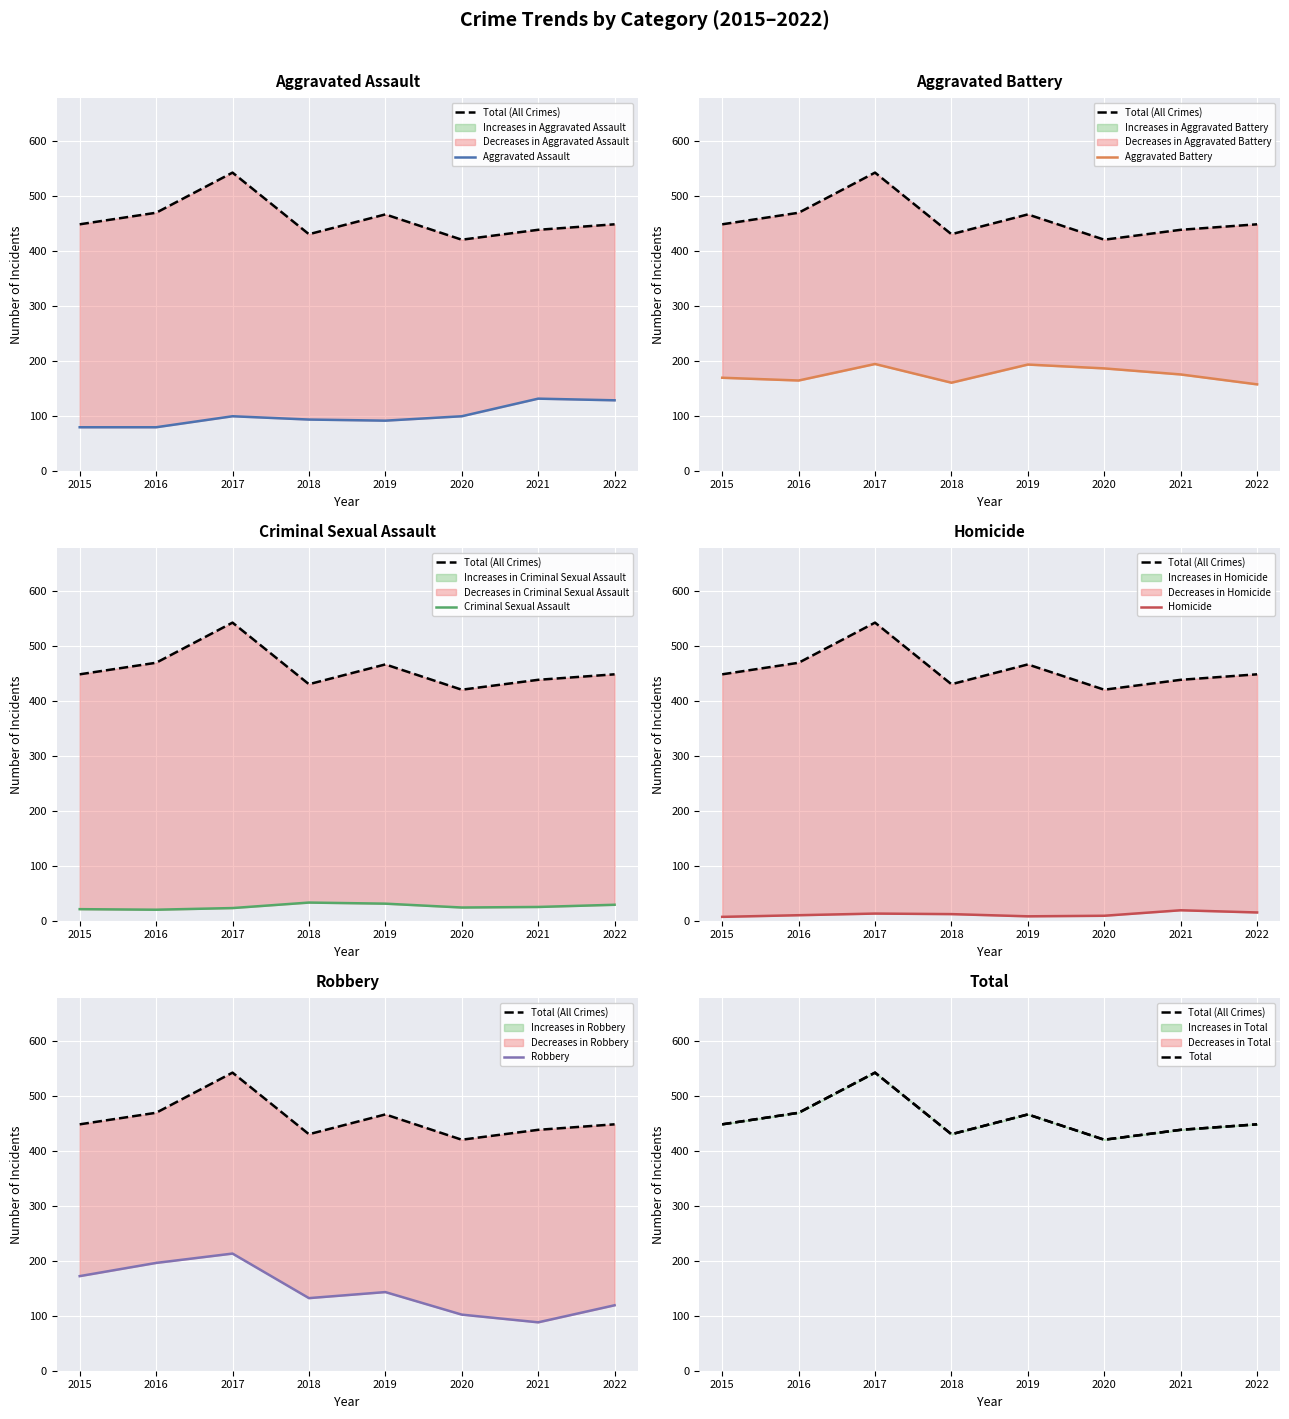

True or false: Aggravated Assault and Aggravated Battery cross at least once.

False